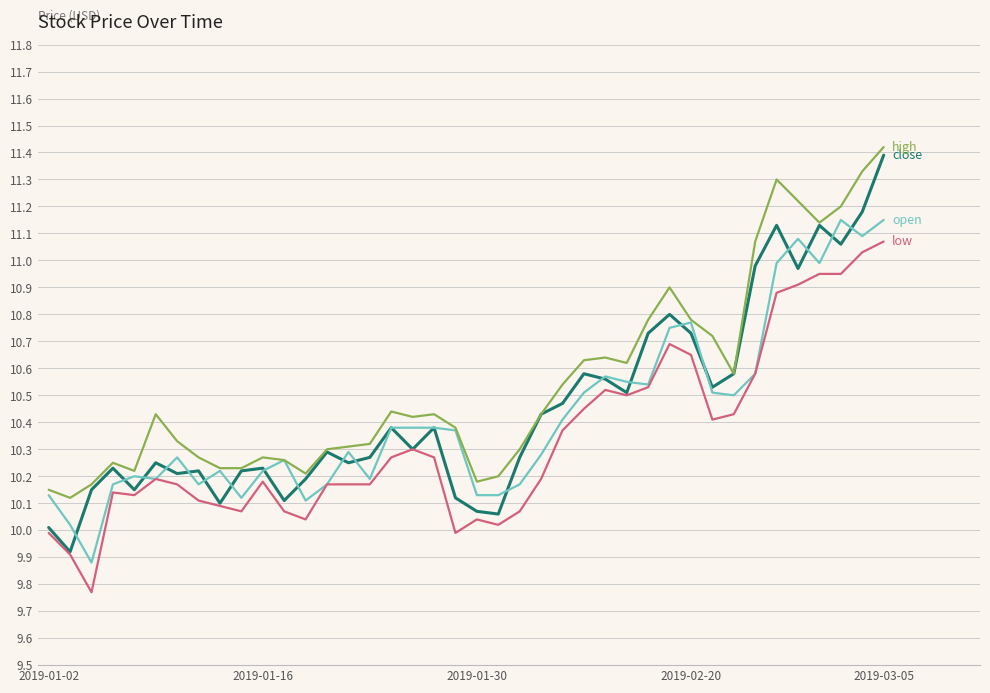

What is the greatest value displayed?

11.4